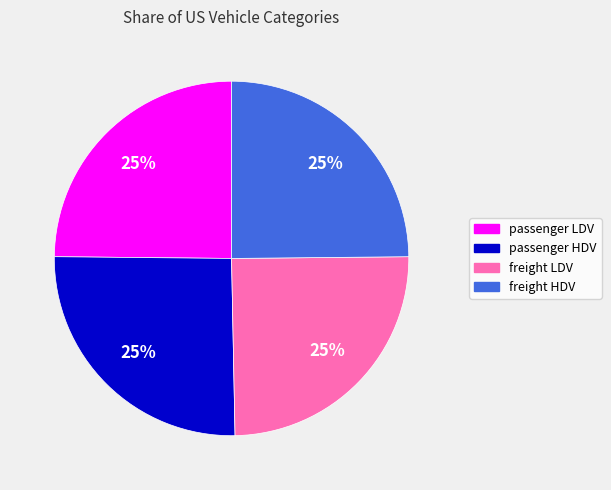

To the nearest percent, what is the average slice percentage?

25%